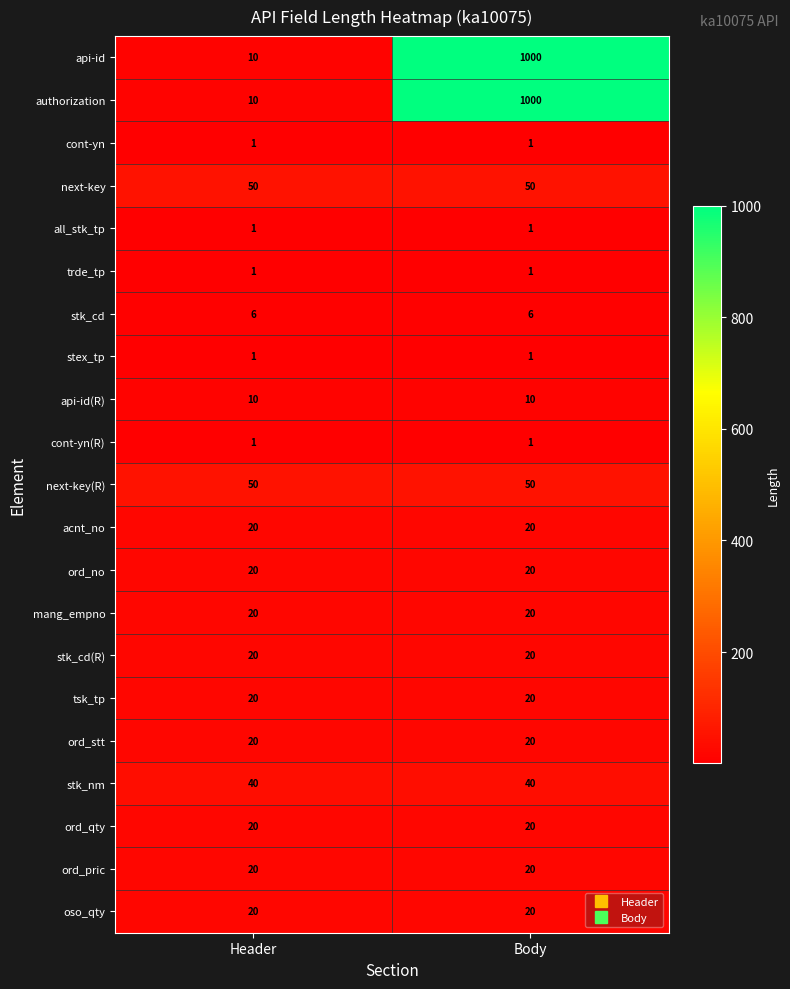

What is the average value of the acnt_no series?

20